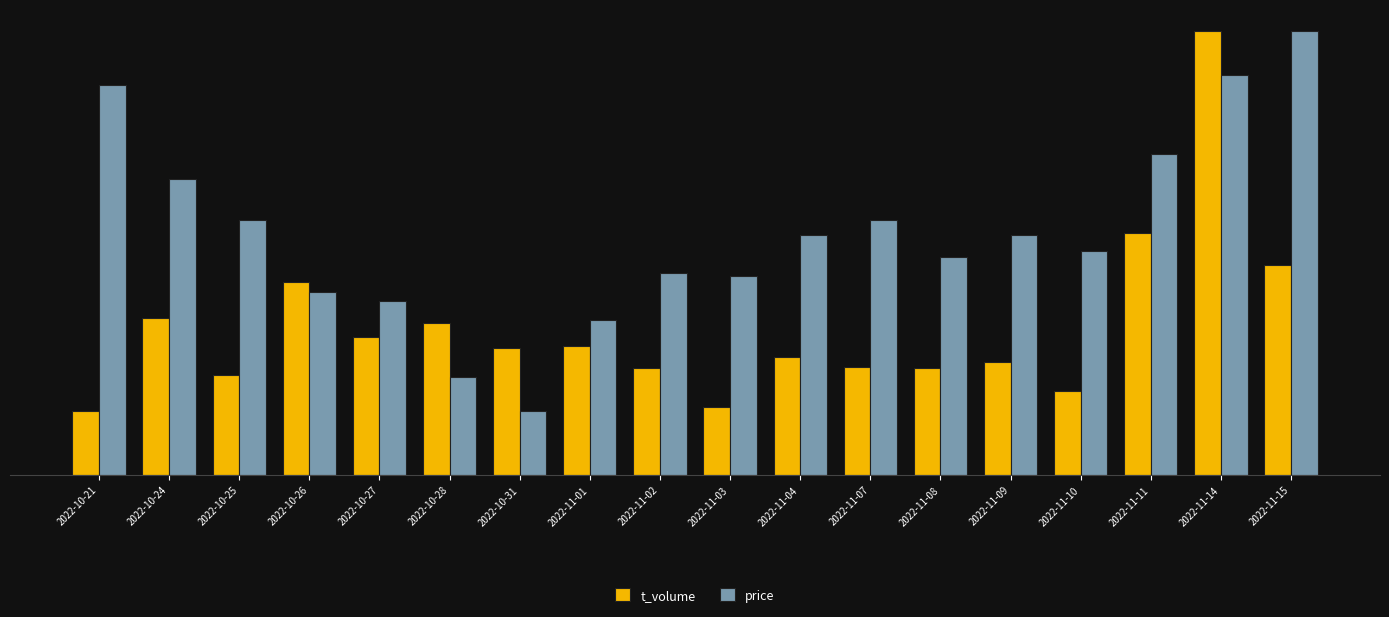

Reading left to right, what are all the values shown in this chart?

t_volume: 2022-10-21=1368.0	2022-10-24=3370.0	2022-10-25=2142.0	2022-10-26=4153.0	2022-10-27=2957.0	2022-10-28=3265.0	2022-10-31=2733.0	2022-11-01=2769.0	2022-11-02=2303.0	2022-11-03=1467.0	2022-11-04=2535.0	2022-11-07=2320.0	2022-11-08=2289.0	2022-11-09=2433.0	2022-11-10=1812.0	2022-11-11=5206.0	2022-11-14=9549.0	2022-11-15=4518.0
price: 2022-10-21=8399.6	2022-10-24=6371.3	2022-10-25=5492.3	2022-10-26=3937.2	2022-10-27=3734.4	2022-10-28=2111.7	2022-10-31=1368.0	2022-11-01=3328.7	2022-11-02=4342.9	2022-11-03=4275.3	2022-11-04=5154.2	2022-11-07=5492.3	2022-11-08=4681.0	2022-11-09=5154.2	2022-11-10=4816.2	2022-11-11=6912.1	2022-11-14=8602.4	2022-11-15=9549.0